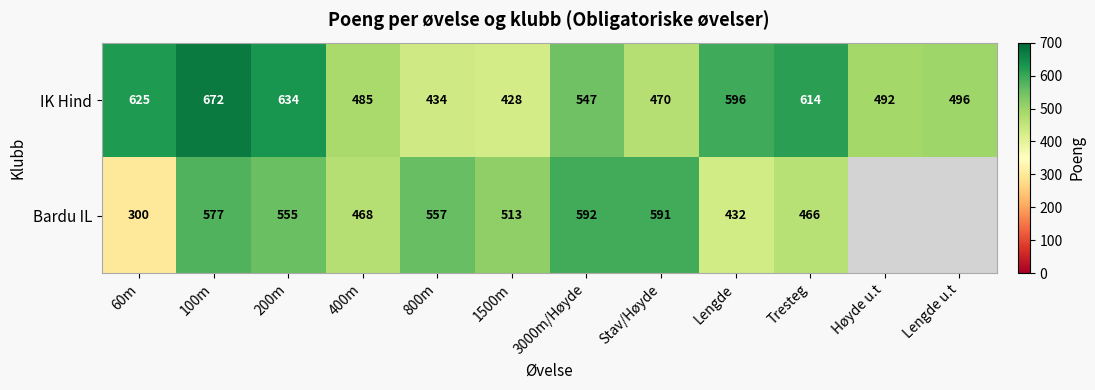

What is the sum of all IK Hind values?

6493